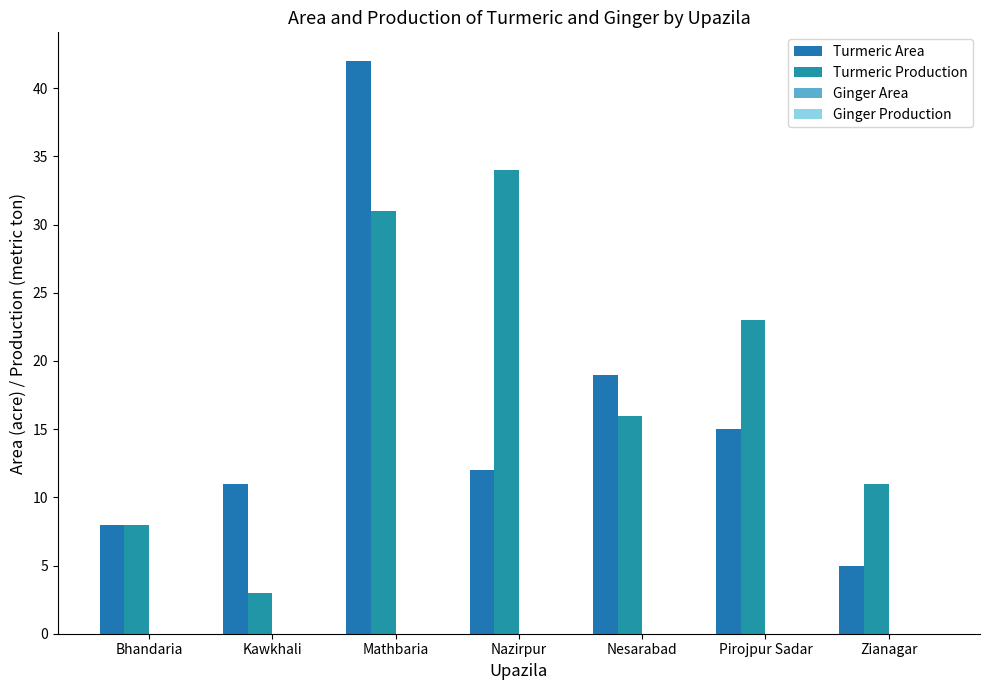

Does the chart contain any negative values?

No